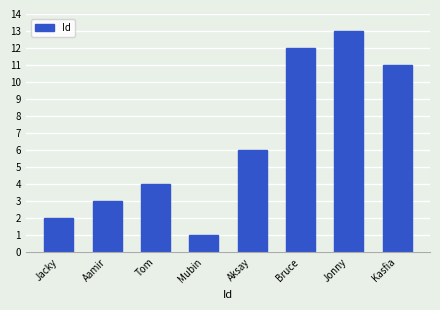

What is the difference between the maximum and second lowest values?

11